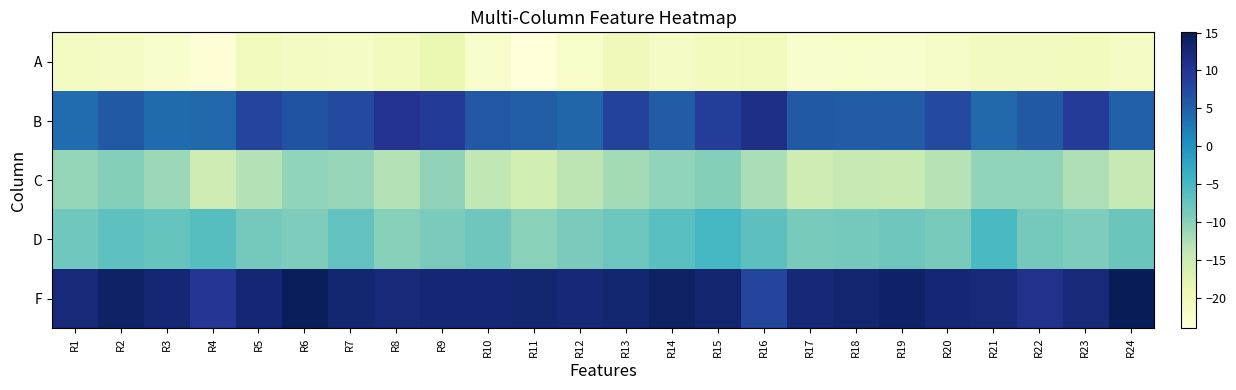

What is the total value across all series at R2?

-18.5